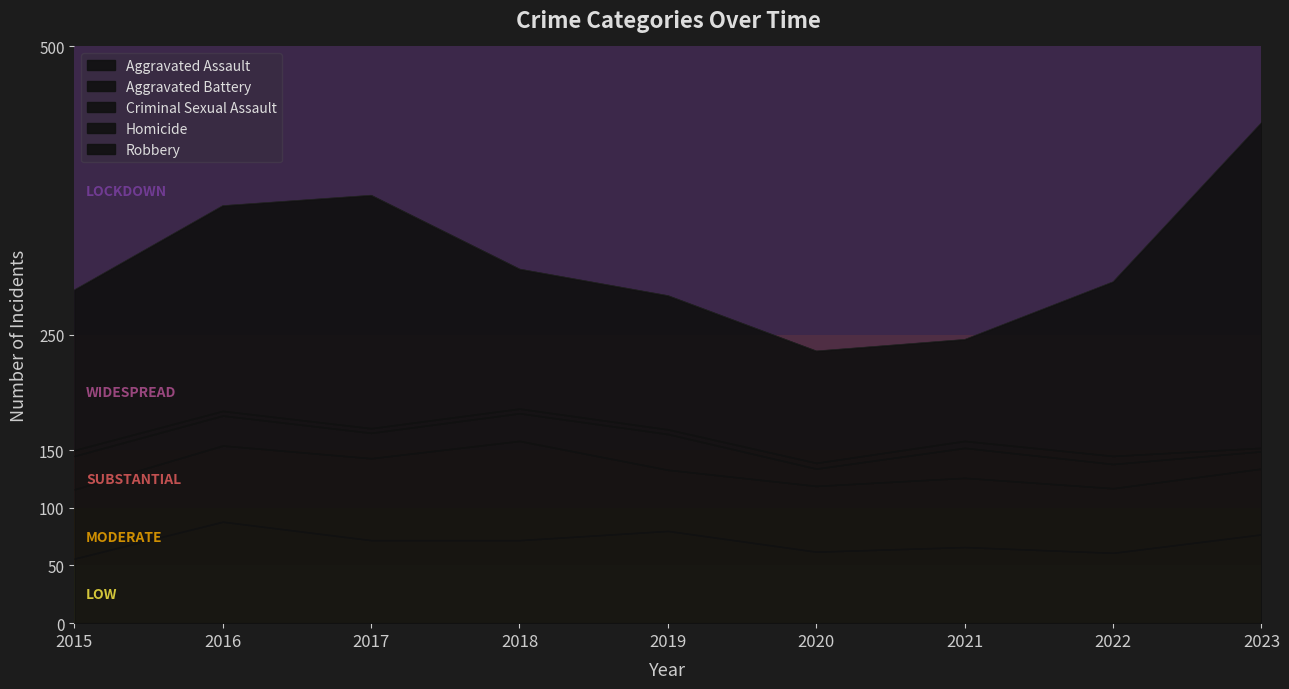

True or false: Homicide and Aggravated Battery cross at least once.

False